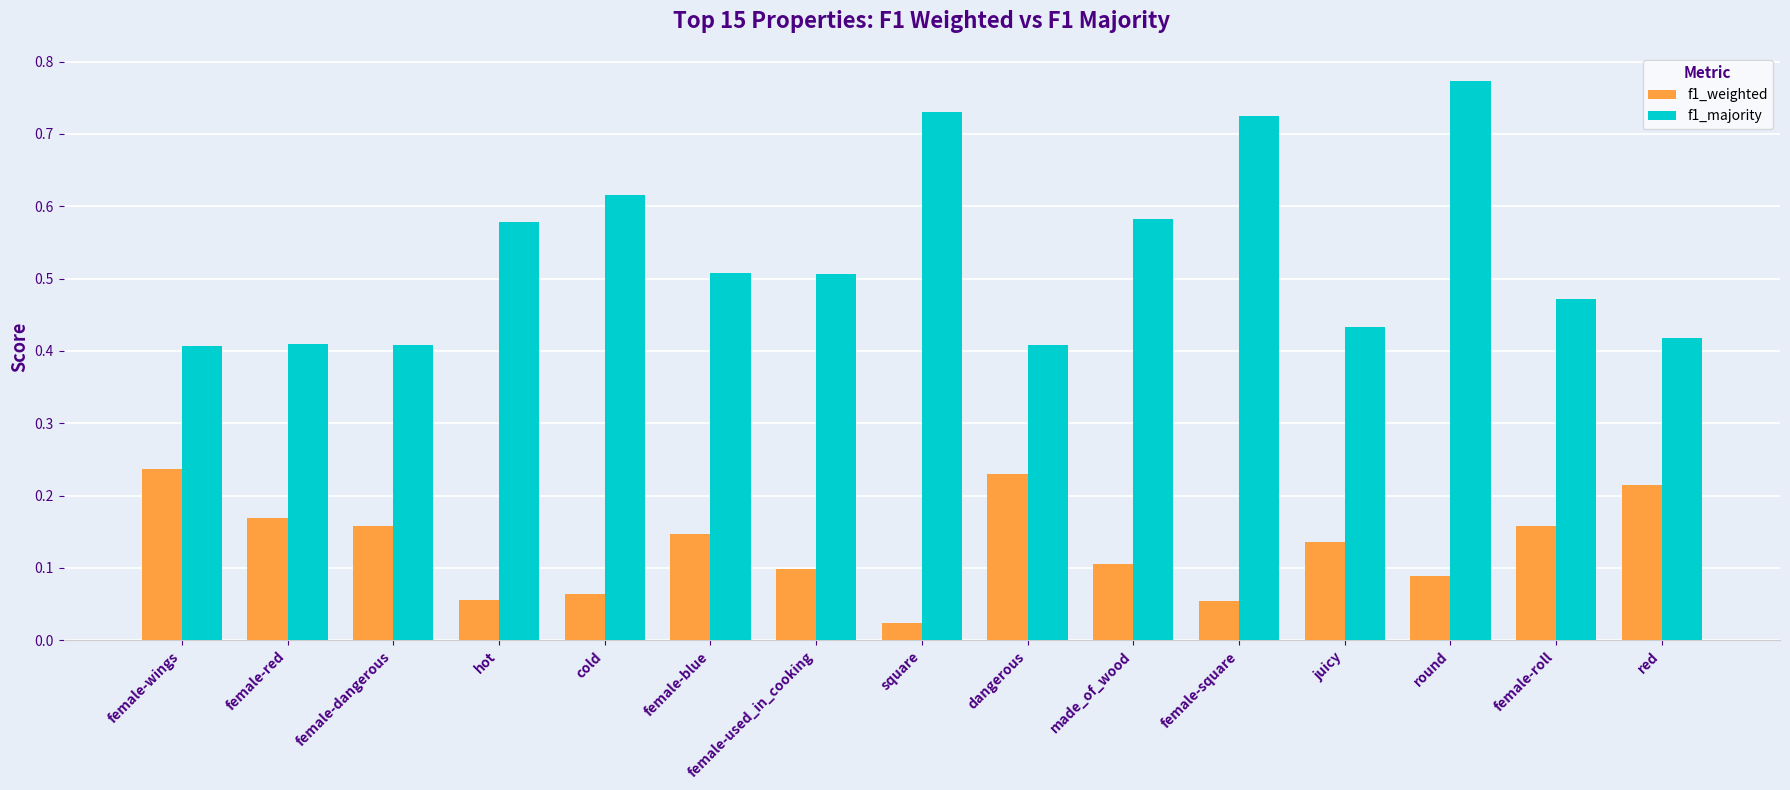

How many f1_weighted values are between 0 and 1?

15